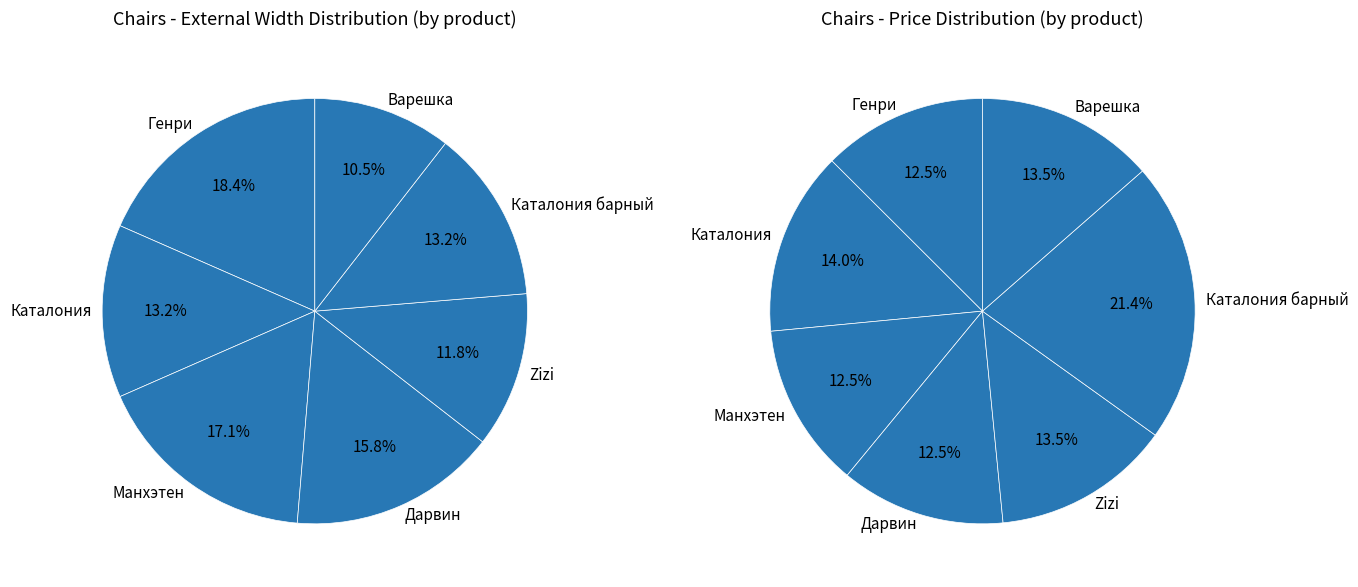

What percentage do Каталония and Zizi together represent?

25.0%